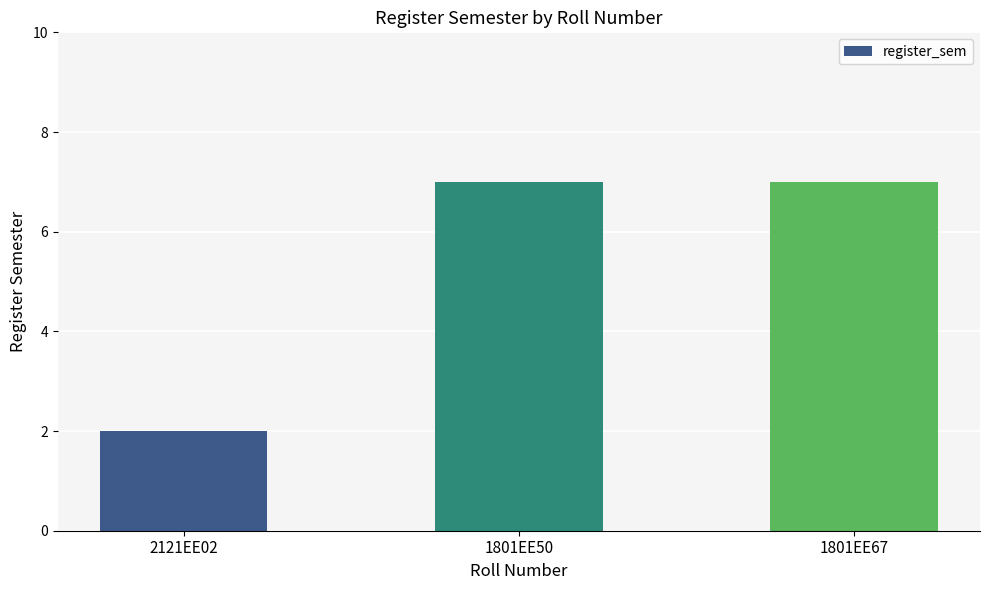

What is the value of the 1st bar from the left?

2